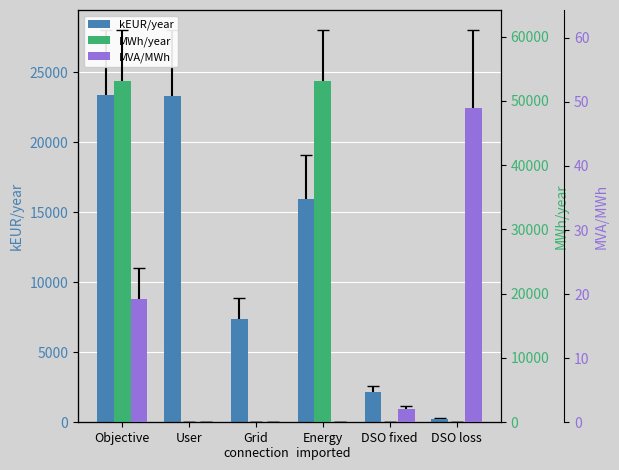

At which label does MVA/MWh reach its minimum?

User